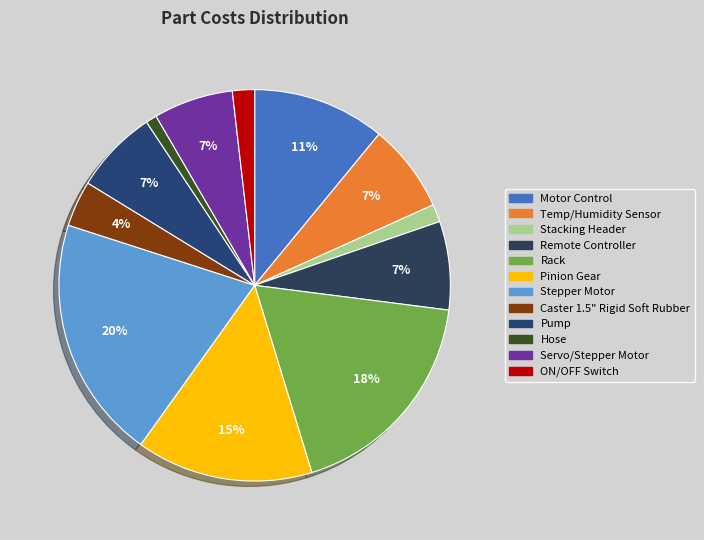

How many segments does this pie chart have?

12